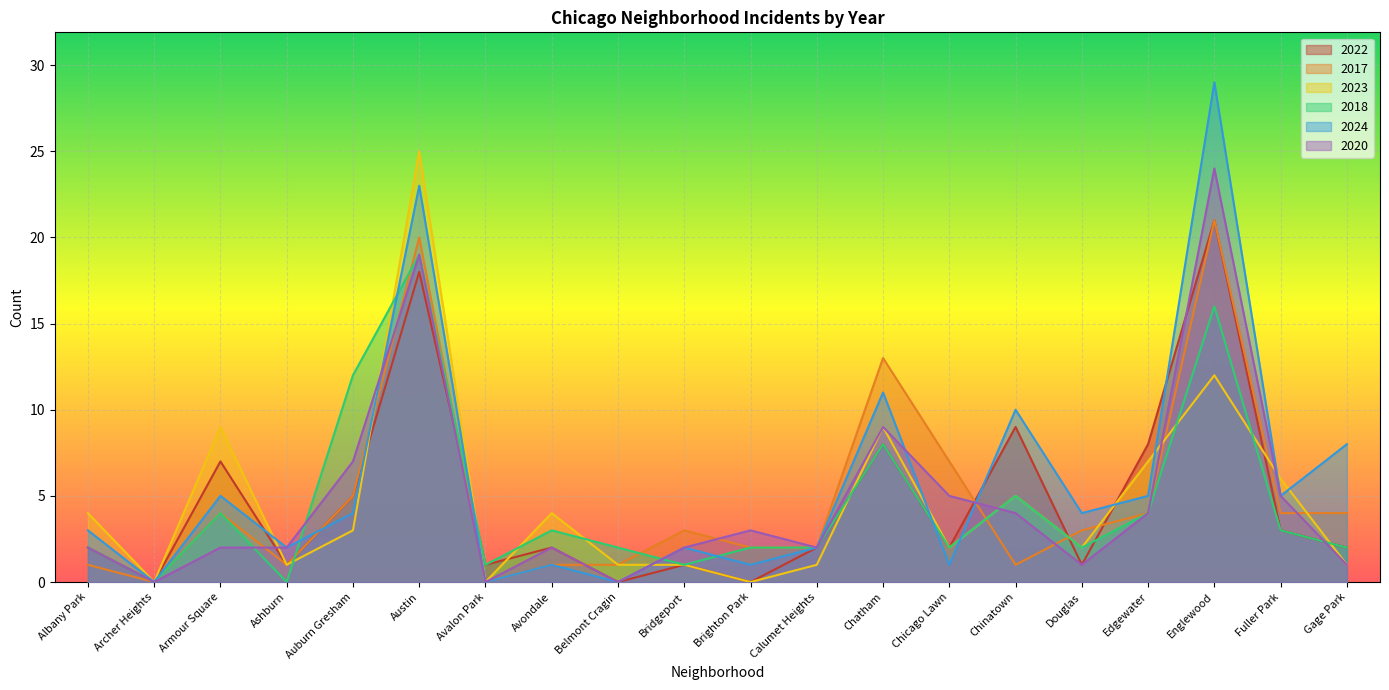

How many positive values does the 2022 series have?

17